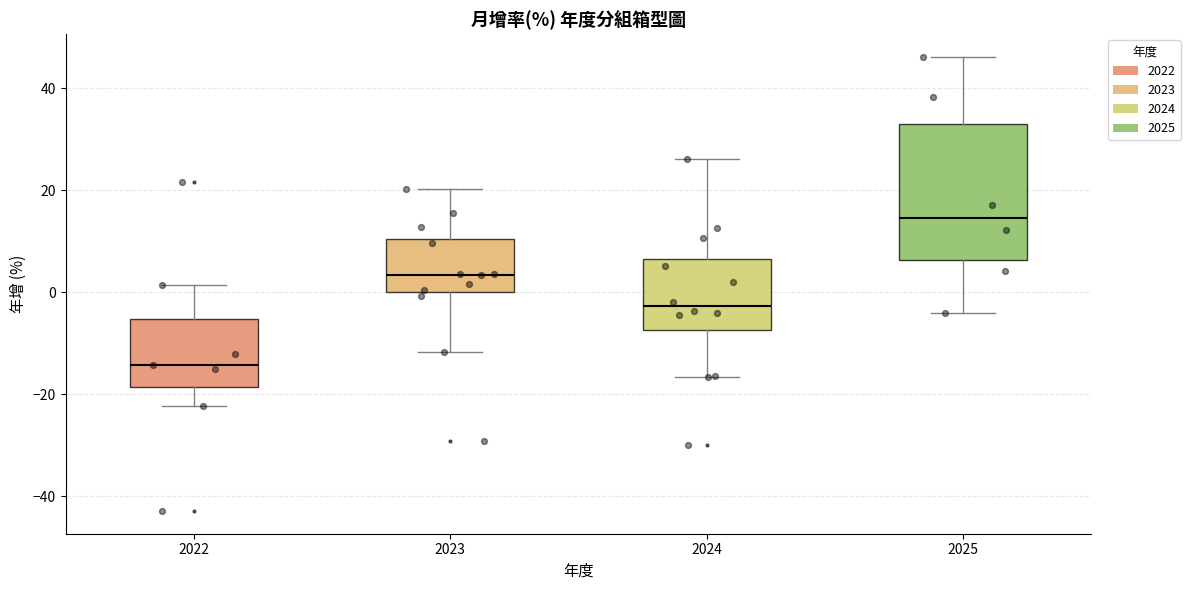

Which box's median line is the highest?

2025